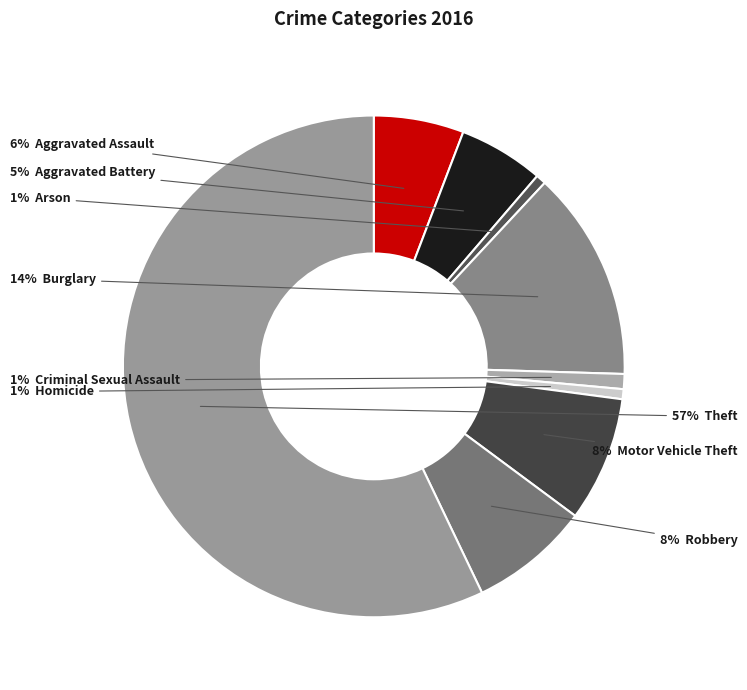

To the nearest percent, what is the average slice percentage?

11%